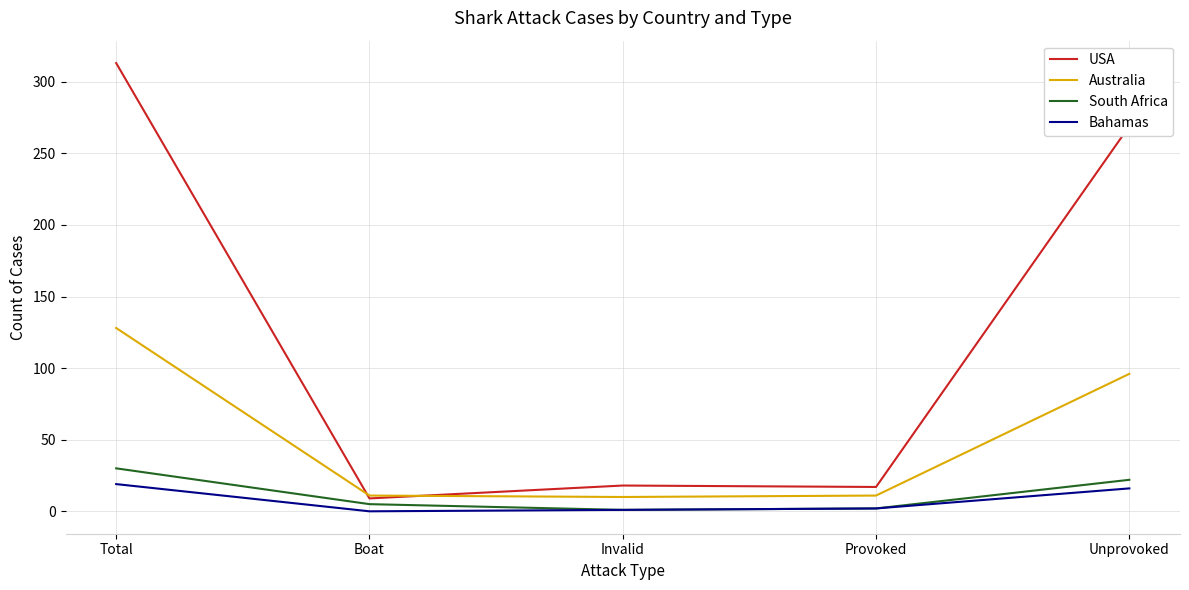

Is it true that Australia equals 11 at Provoked?

True